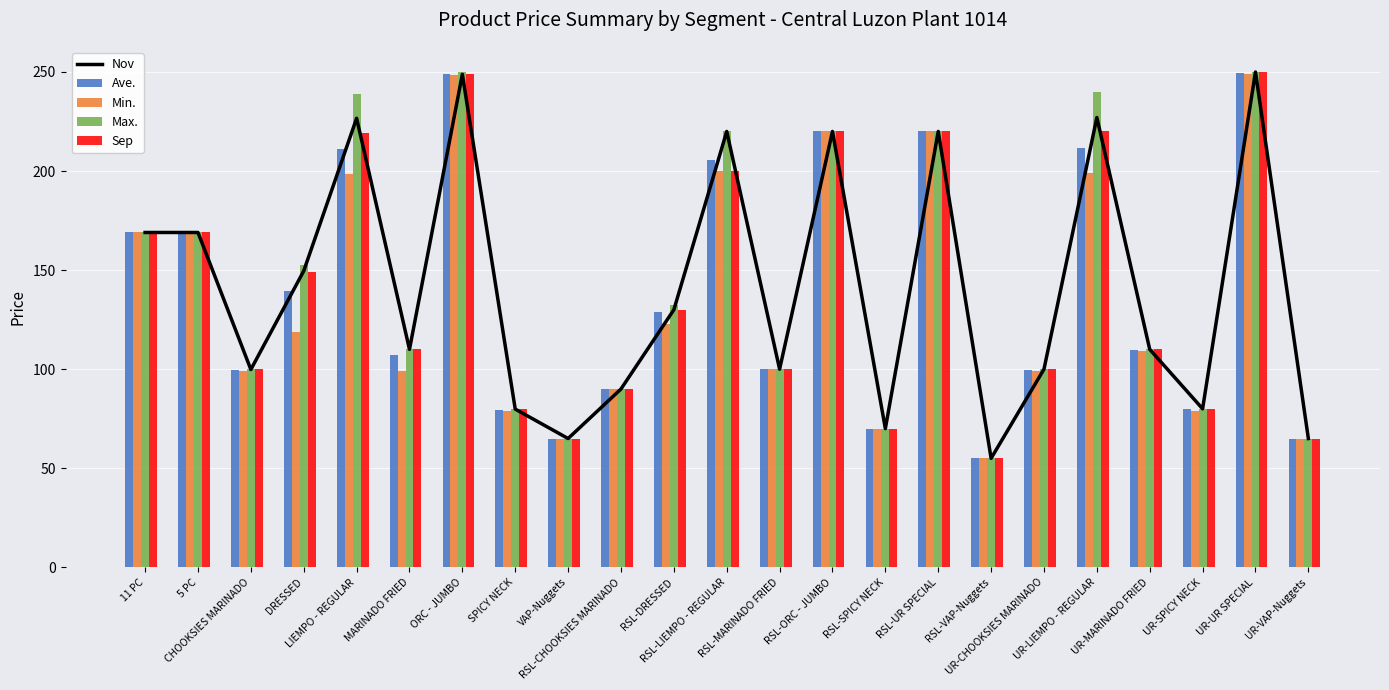

Which label corresponds to the smallest value in the chart?

RSL-VAP-Nuggets